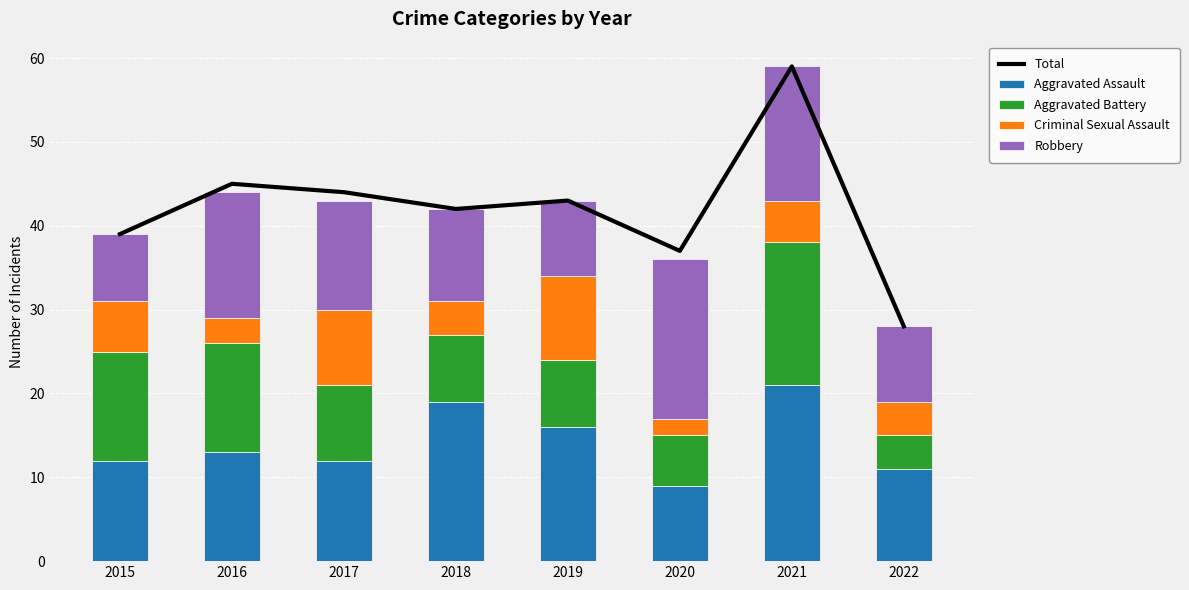

At which label does Robbery first exceed 13?

2016